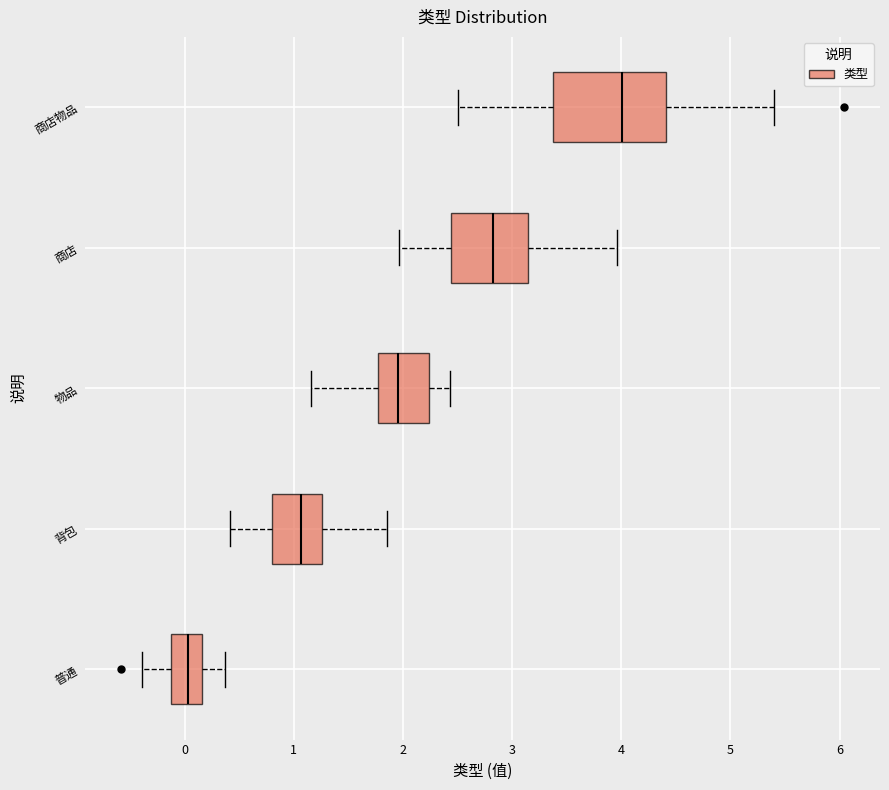

Reading bottom to top, read every box against the x-axis: the position of its median line, the range the box covers, and the ends of its whiskers. The values are not printed on the chart, so give them approximately, as read against the axis.

普通: median 0.0, box -0.1 to 0.2, whiskers -0.4 to 0.4
背包: median 1.1, box 0.8 to 1.3, whiskers 0.4 to 1.9
物品: median 2.0, box 1.8 to 2.2, whiskers 1.2 to 2.4
商店: median 2.8, box 2.4 to 3.1, whiskers 2.0 to 4.0
商店物品: median 4.0, box 3.4 to 4.4, whiskers 2.5 to 5.4